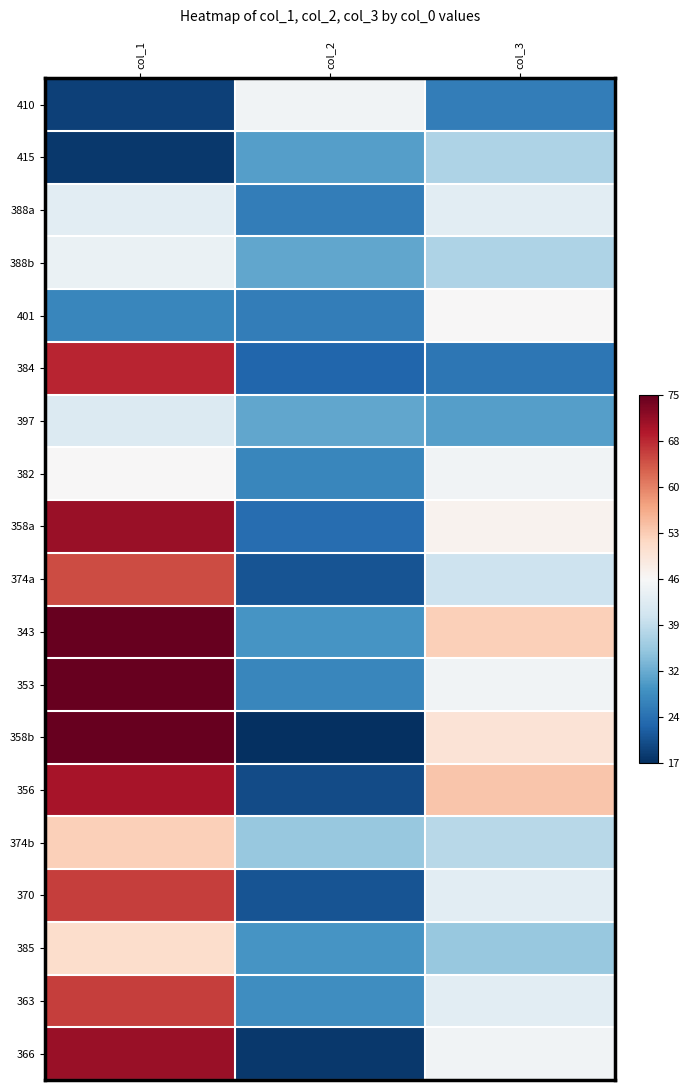

Rank the series at col_2 from highest to lowest value.

410, 374b, 388b, 397, 415, 343, 385, 363, 382, 353, 388a, 401, 358a, 384, 374a, 370, 356, 366, 358b